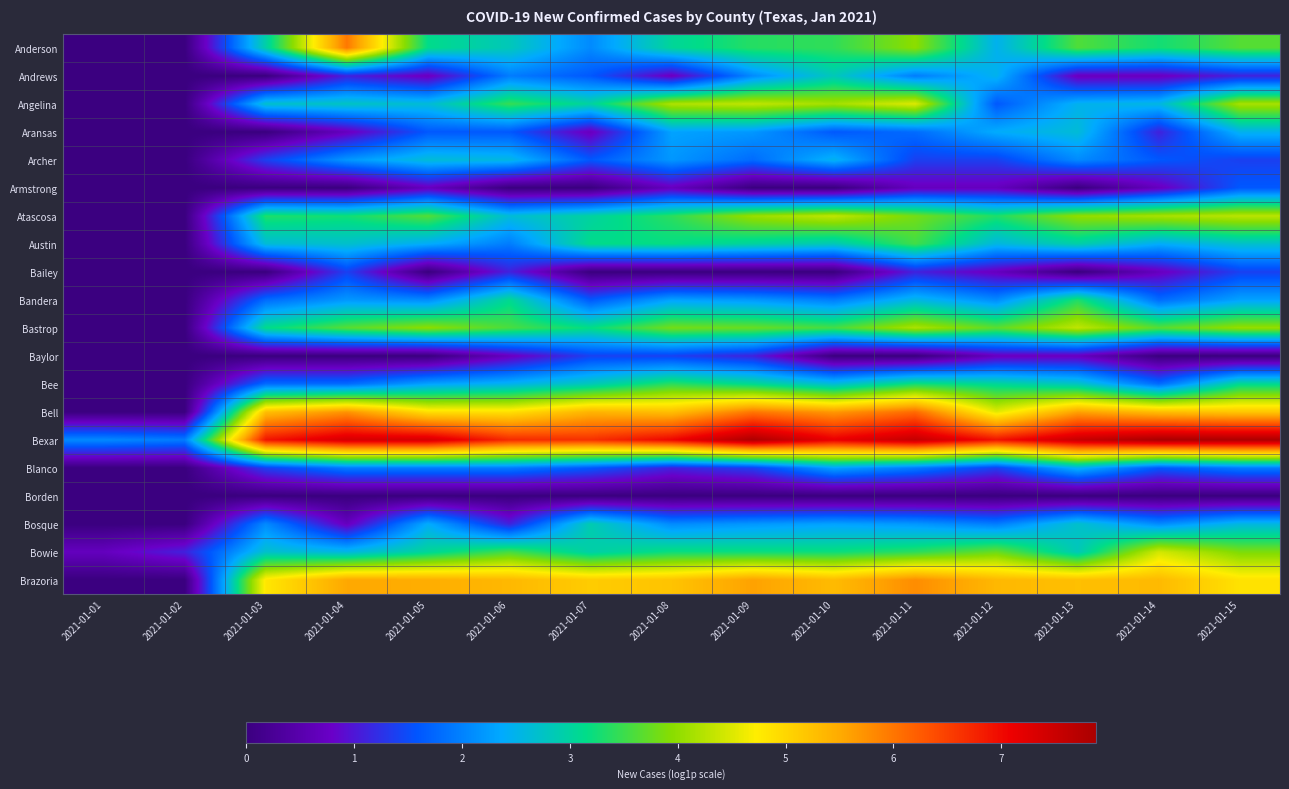

Reading left to right, transcribe all the data shown in this chart.

Anderson: 2021-01-01=0.0	2021-01-02=0.0	2021-01-03=2.9	2021-01-04=6.0	2021-01-05=3.1	2021-01-06=2.8	2021-01-07=2.1	2021-01-08=3.0	2021-01-09=3.4	2021-01-10=3.4	2021-01-11=4.0	2021-01-12=2.5	2021-01-13=3.6	2021-01-14=3.3	2021-01-15=3.6
Andrews: 2021-01-01=0.0	2021-01-02=0.0	2021-01-03=0.0	2021-01-04=1.1	2021-01-05=0.7	2021-01-06=1.9	2021-01-07=1.6	2021-01-08=0.7	2021-01-09=2.1	2021-01-10=2.8	2021-01-11=1.9	2021-01-12=2.5	2021-01-13=0.7	2021-01-14=0.7	2021-01-15=1.1
Angelina: 2021-01-01=0.0	2021-01-02=0.0	2021-01-03=2.7	2021-01-04=2.8	2021-01-05=2.6	2021-01-06=3.5	2021-01-07=3.0	2021-01-08=4.2	2021-01-09=4.3	2021-01-10=4.1	2021-01-11=4.5	2021-01-12=1.6	2021-01-13=2.5	2021-01-14=2.6	2021-01-15=4.2
Aransas: 2021-01-01=0.0	2021-01-02=0.0	2021-01-03=0.0	2021-01-04=0.7	2021-01-05=1.6	2021-01-06=1.6	2021-01-07=0.7	2021-01-08=2.3	2021-01-09=2.2	2021-01-10=1.6	2021-01-11=1.8	2021-01-12=2.4	2021-01-13=2.6	2021-01-14=1.1	2021-01-15=2.5
Archer: 2021-01-01=0.0	2021-01-02=0.0	2021-01-03=1.4	2021-01-04=2.2	2021-01-05=2.6	2021-01-06=2.6	2021-01-07=1.6	2021-01-08=2.2	2021-01-09=1.8	2021-01-10=2.5	2021-01-11=1.4	2021-01-12=1.4	2021-01-13=2.1	2021-01-14=1.6	2021-01-15=1.4
Armstrong: 2021-01-01=0.0	2021-01-02=0.0	2021-01-03=0.0	2021-01-04=0.0	2021-01-05=0.7	2021-01-06=0.0	2021-01-07=0.0	2021-01-08=0.7	2021-01-09=0.0	2021-01-10=0.0	2021-01-11=0.7	2021-01-12=0.7	2021-01-13=0.0	2021-01-14=0.7	2021-01-15=1.6
Atascosa: 2021-01-01=0.0	2021-01-02=0.0	2021-01-03=3.3	2021-01-04=3.3	2021-01-05=3.6	2021-01-06=2.6	2021-01-07=3.0	2021-01-08=3.4	2021-01-09=4.1	2021-01-10=4.3	2021-01-11=3.8	2021-01-12=3.3	2021-01-13=4.0	2021-01-14=4.2	2021-01-15=4.3
Austin: 2021-01-01=0.0	2021-01-02=0.0	2021-01-03=2.6	2021-01-04=2.7	2021-01-05=2.4	2021-01-06=1.9	2021-01-07=3.1	2021-01-08=3.2	2021-01-09=3.0	2021-01-10=2.8	2021-01-11=3.5	2021-01-12=2.6	2021-01-13=2.9	2021-01-14=2.4	2021-01-15=2.7
Bailey: 2021-01-01=0.0	2021-01-02=0.0	2021-01-03=0.0	2021-01-04=1.4	2021-01-05=0.0	2021-01-06=1.1	2021-01-07=0.0	2021-01-08=0.0	2021-01-09=0.0	2021-01-10=0.0	2021-01-11=1.1	2021-01-12=0.7	2021-01-13=0.0	2021-01-14=0.7	2021-01-15=1.4
Bandera: 2021-01-01=0.0	2021-01-02=0.0	2021-01-03=1.8	2021-01-04=2.2	2021-01-05=2.1	2021-01-06=3.1	2021-01-07=1.6	2021-01-08=2.3	2021-01-09=2.2	2021-01-10=1.9	2021-01-11=2.6	2021-01-12=2.1	2021-01-13=3.3	2021-01-14=1.8	2021-01-15=2.3
Bastrop: 2021-01-01=0.0	2021-01-02=0.0	2021-01-03=3.1	2021-01-04=3.7	2021-01-05=4.0	2021-01-06=3.6	2021-01-07=3.2	2021-01-08=3.8	2021-01-09=3.8	2021-01-10=3.6	2021-01-11=4.2	2021-01-12=3.7	2021-01-13=4.3	2021-01-14=3.7	2021-01-15=4.0
Baylor: 2021-01-01=0.0	2021-01-02=0.0	2021-01-03=0.0	2021-01-04=0.0	2021-01-05=0.0	2021-01-06=0.7	2021-01-07=1.4	2021-01-08=1.4	2021-01-09=1.1	2021-01-10=0.0	2021-01-11=0.0	2021-01-12=0.7	2021-01-13=0.7	2021-01-14=0.0	2021-01-15=0.0
Bee: 2021-01-01=0.0	2021-01-02=0.0	2021-01-03=1.8	2021-01-04=1.8	2021-01-05=2.3	2021-01-06=2.5	2021-01-07=2.8	2021-01-08=3.4	2021-01-09=3.1	2021-01-10=2.6	2021-01-11=3.3	2021-01-12=3.0	2021-01-13=2.8	2021-01-14=1.8	2021-01-15=3.1
Bell: 2021-01-01=0.0	2021-01-02=0.0	2021-01-03=5.3	2021-01-04=5.7	2021-01-05=4.9	2021-01-06=4.9	2021-01-07=5.4	2021-01-08=5.3	2021-01-09=6.0	2021-01-10=5.7	2021-01-11=6.1	2021-01-12=4.5	2021-01-13=5.6	2021-01-14=5.3	2021-01-15=5.2
Bexar: 2021-01-01=2.1	2021-01-02=1.9	2021-01-03=6.9	2021-01-04=7.4	2021-01-05=7.4	2021-01-06=6.7	2021-01-07=6.6	2021-01-08=7.1	2021-01-09=7.8	2021-01-10=7.1	2021-01-11=7.6	2021-01-12=6.9	2021-01-13=7.5	2021-01-14=7.9	2021-01-15=7.8
Blanco: 2021-01-01=0.0	2021-01-02=0.0	2021-01-03=1.4	2021-01-04=1.9	2021-01-05=1.9	2021-01-06=1.9	2021-01-07=1.6	2021-01-08=1.1	2021-01-09=1.4	2021-01-10=2.3	2021-01-11=1.9	2021-01-12=1.4	2021-01-13=2.5	2021-01-14=1.6	2021-01-15=1.9
Borden: 2021-01-01=0.0	2021-01-02=0.0	2021-01-03=0.0	2021-01-04=0.0	2021-01-05=0.0	2021-01-06=0.0	2021-01-07=0.0	2021-01-08=0.0	2021-01-09=0.0	2021-01-10=0.0	2021-01-11=0.0	2021-01-12=0.0	2021-01-13=0.0	2021-01-14=0.0	2021-01-15=0.0
Bosque: 2021-01-01=0.0	2021-01-02=0.0	2021-01-03=2.1	2021-01-04=0.7	2021-01-05=2.4	2021-01-06=1.1	2021-01-07=2.9	2021-01-08=2.1	2021-01-09=2.2	2021-01-10=2.3	2021-01-11=2.2	2021-01-12=1.9	2021-01-13=2.7	2021-01-14=2.1	2021-01-15=2.6
Bowie: 2021-01-01=0.7	2021-01-02=1.1	2021-01-03=2.7	2021-01-04=2.6	2021-01-05=3.0	2021-01-06=3.6	2021-01-07=2.9	2021-01-08=3.2	2021-01-09=3.2	2021-01-10=3.2	2021-01-11=3.4	2021-01-12=3.8	2021-01-13=2.8	2021-01-14=4.4	2021-01-15=3.9
Brazoria: 2021-01-01=0.0	2021-01-02=0.0	2021-01-03=4.8	2021-01-04=5.5	2021-01-05=5.5	2021-01-06=5.3	2021-01-07=5.1	2021-01-08=5.2	2021-01-09=5.6	2021-01-10=5.3	2021-01-11=5.8	2021-01-12=5.3	2021-01-13=5.3	2021-01-14=5.3	2021-01-15=4.9